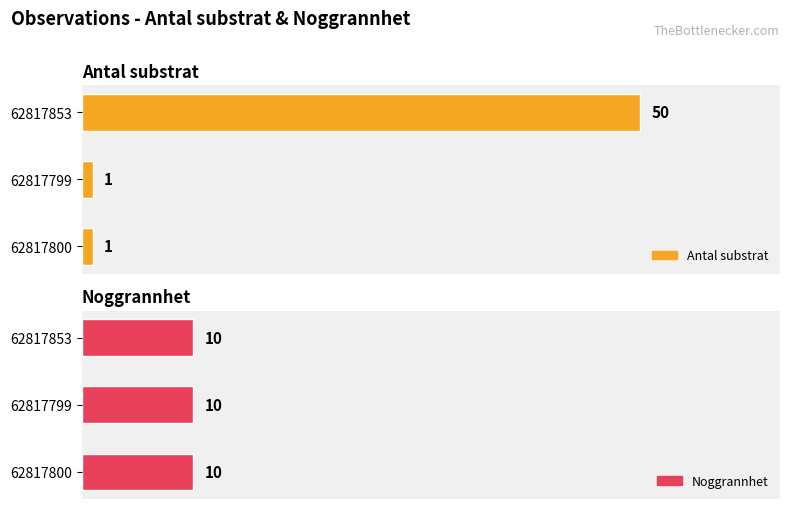

Which series changed the most between 0 and 10?

Antal substrat